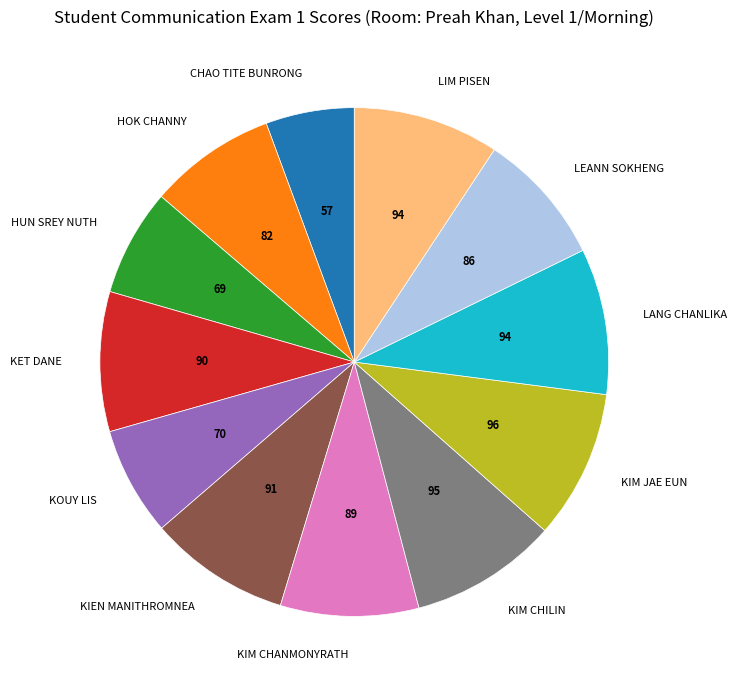

Between KET DANE and KIM JAE EUN, which is larger?

KIM JAE EUN